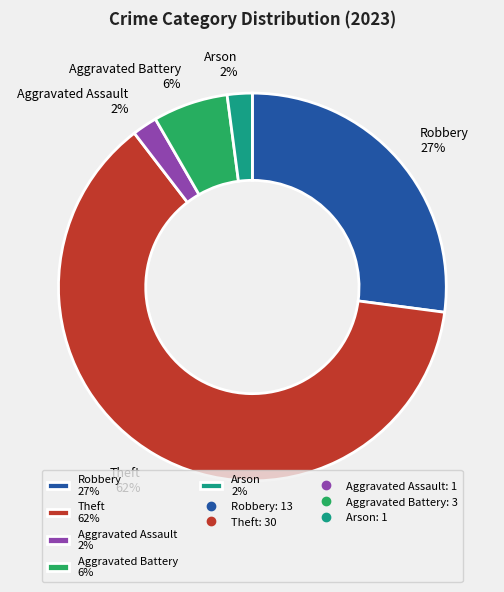

Which slice represents more than half of the pie?

Theft 62%